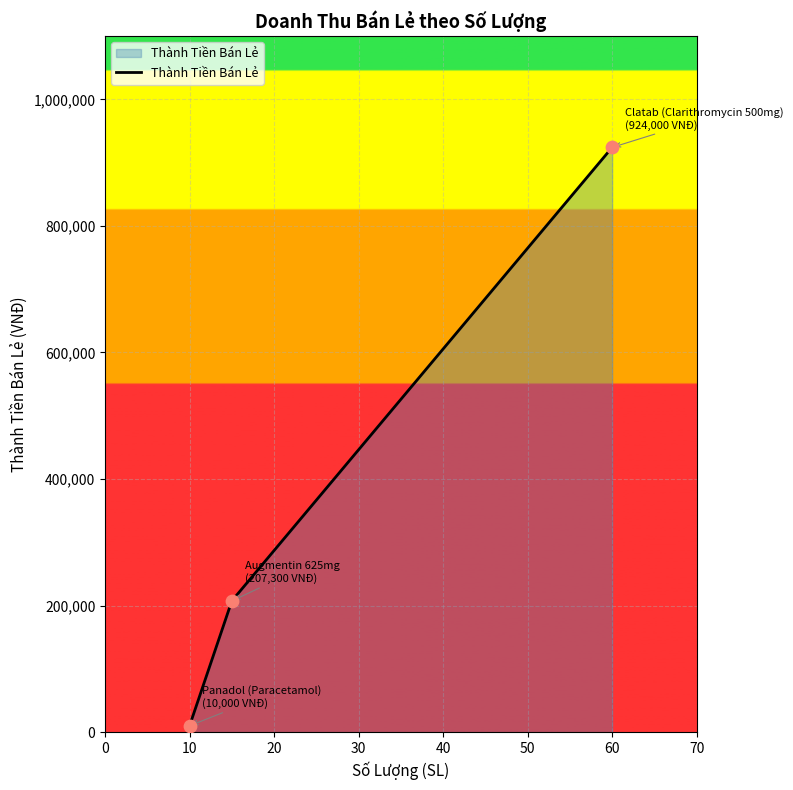

What is the difference between the maximum and second lowest values?

716700